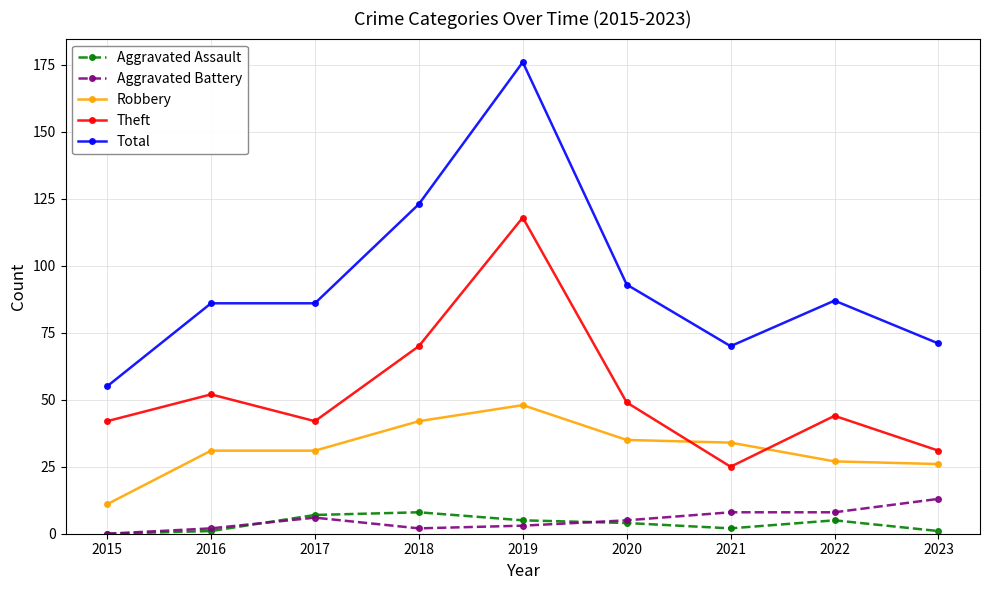

True or false: Aggravated Battery has more than 0 points higher than both neighbors.

True